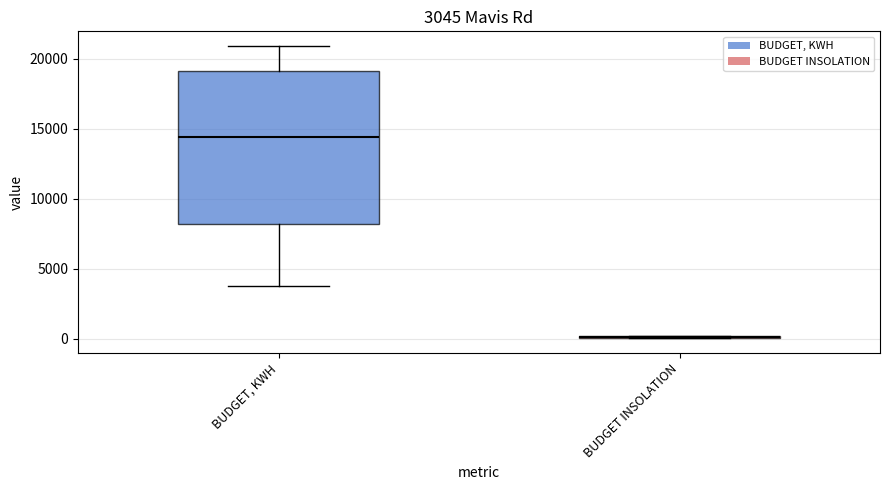

Which box is the tallest, from its lower edge to its upper edge?

BUDGET, KWH